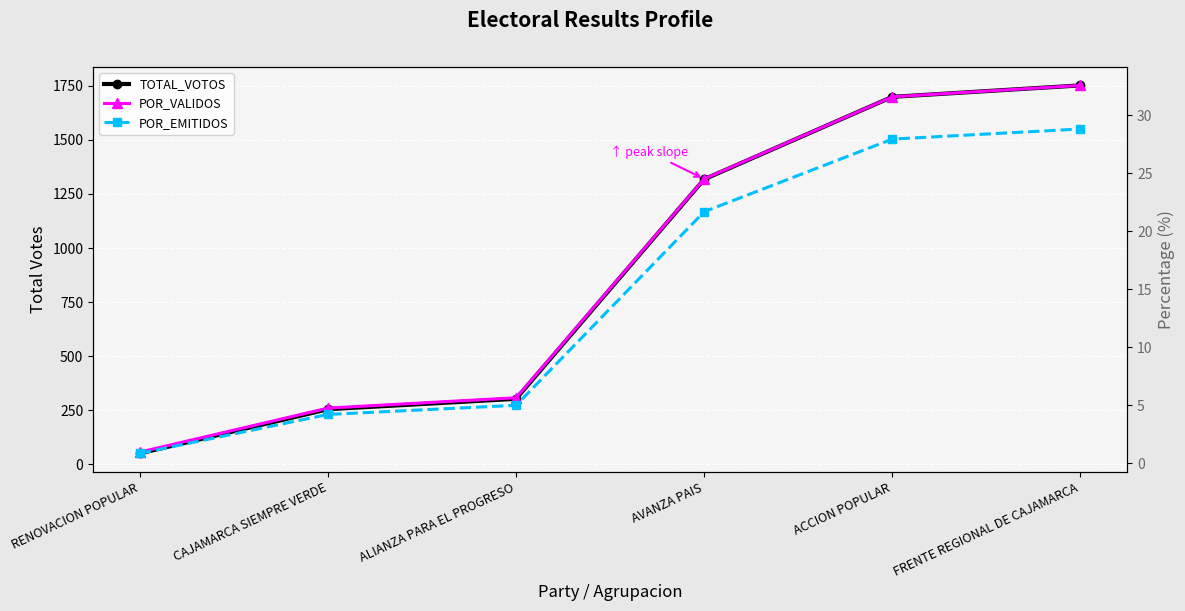

What is the approximate value of POR_VALIDOS at FRENTE REGIONAL DE CAJAMARCA?

32.6